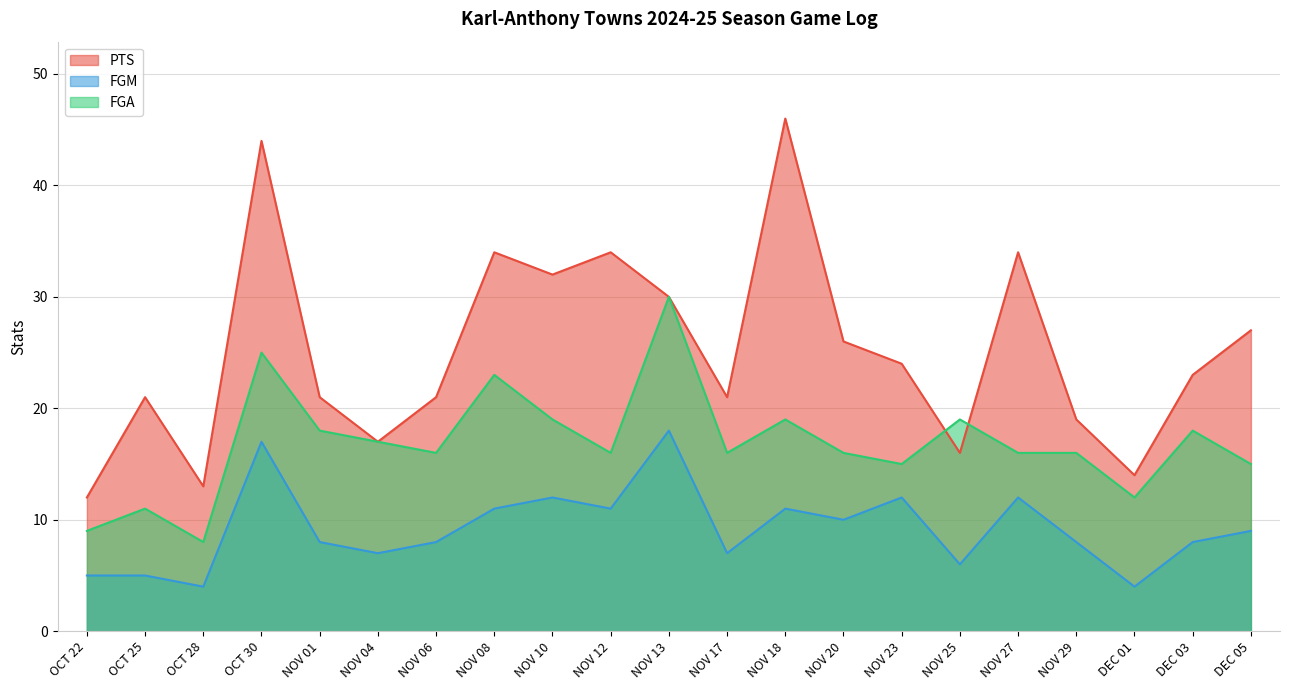

What is the value of the PTS point at the 13th from the left?

46